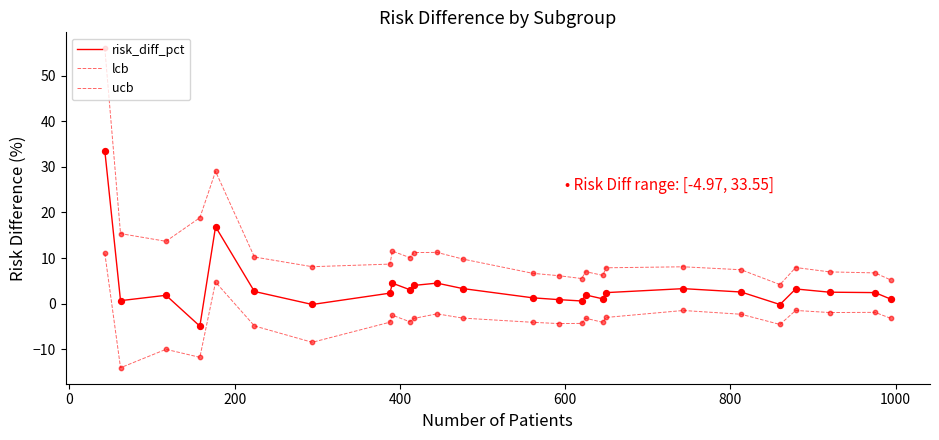

At how many categories does at least one series exceed 35?

1